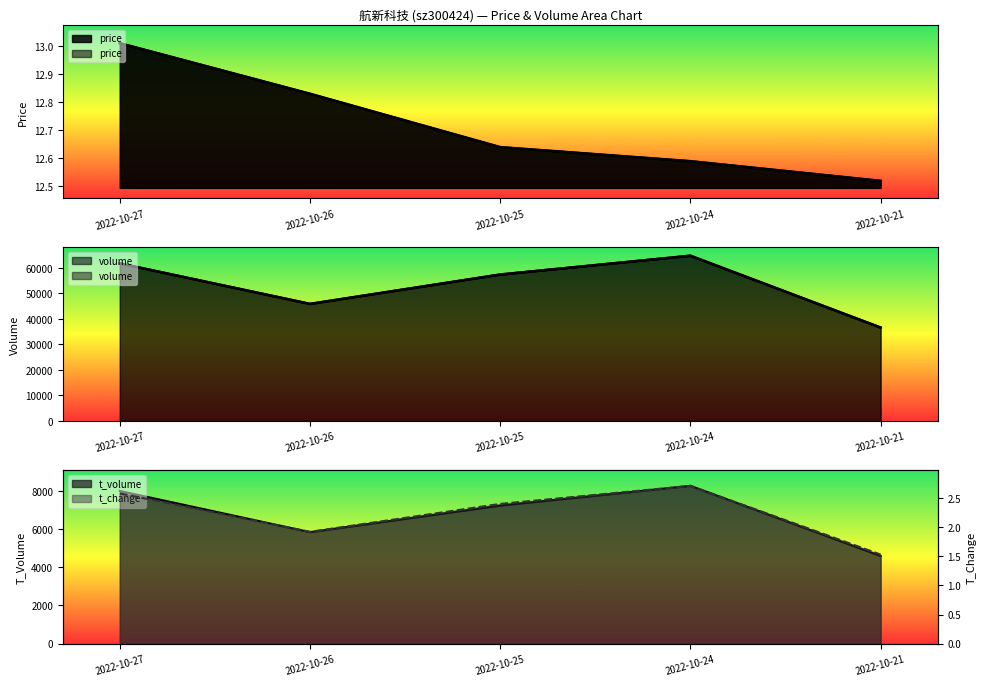

The price series shows 13.0 at 2022-10-27. True or false?

True